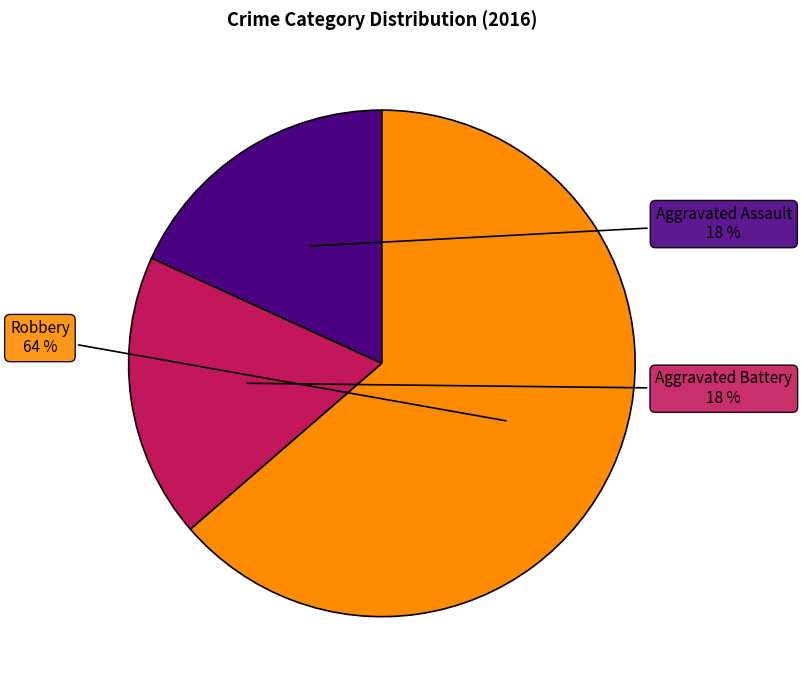

Is there a majority slice in this chart?

Yes